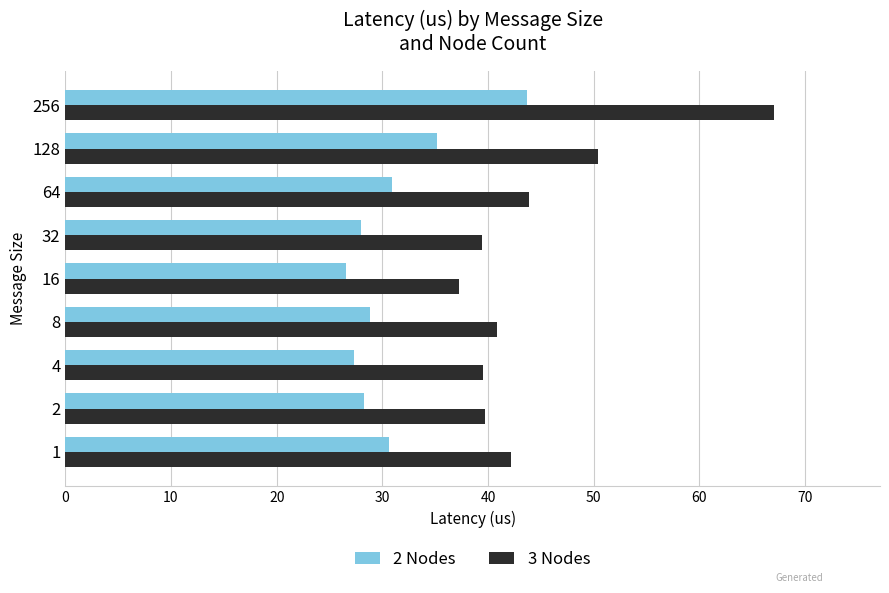

Which series has the largest total across all categories?

3 Nodes